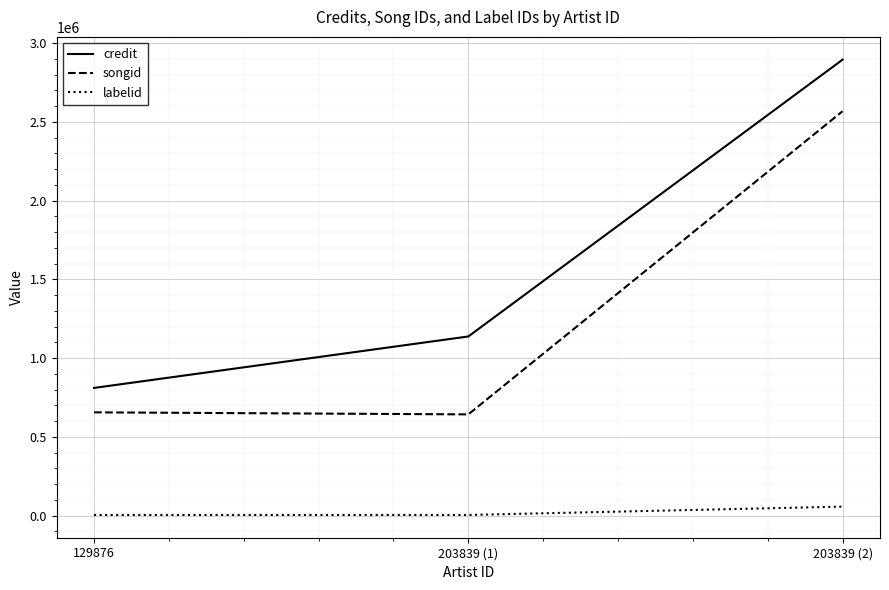

Count the labelid values in the range 4286 to 57244.

3